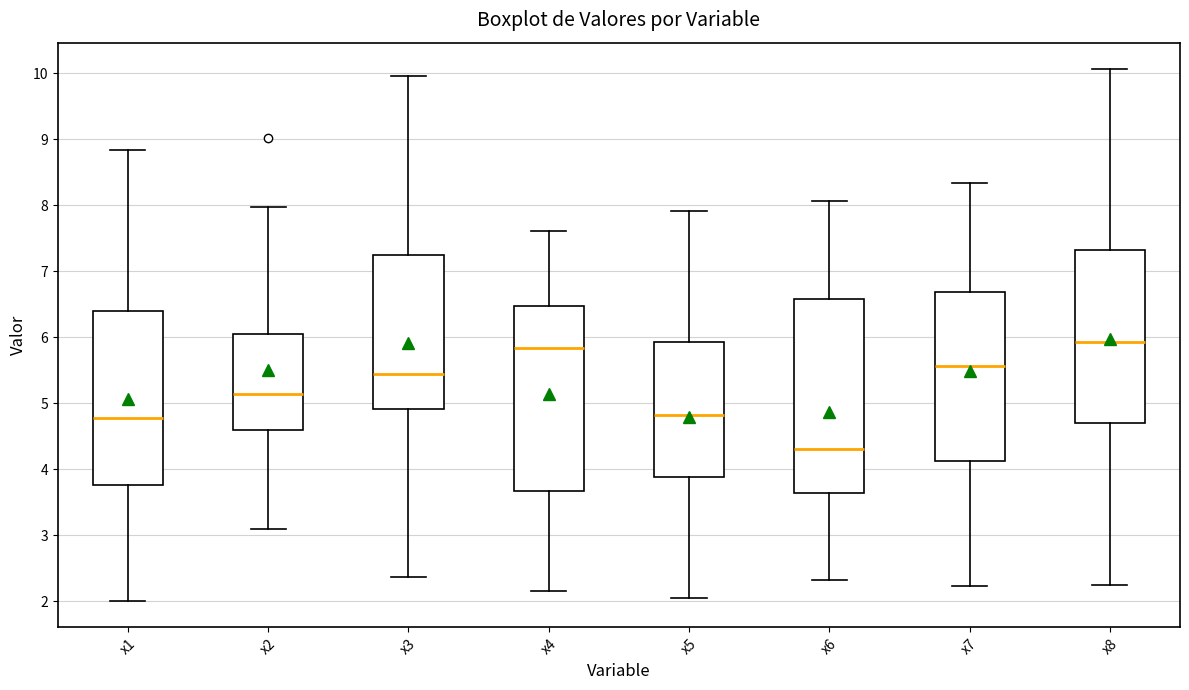

Comparing the boxes themselves (not the whiskers), which one is the tallest?

x6